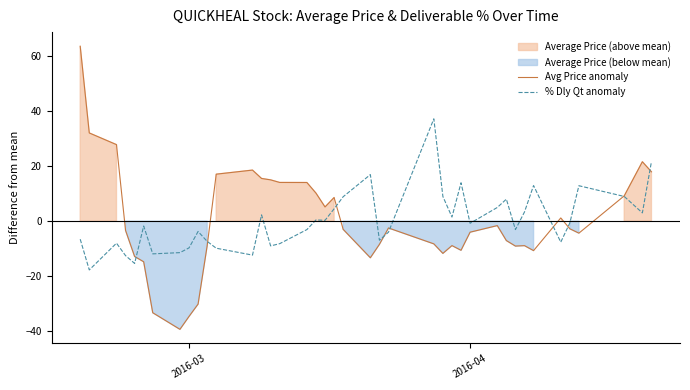

Reading left to right, extract all data points from this chart.

Avg Price anomaly: 63.7	32.1	27.9	-3.3	-12.8	-14.8	-33.3	-39.4	-34.7	-30.2	-9.0	17.1	18.6	15.6	15.1	14.1	14.1	10.2	5.2	8.6	-3.0	-13.3	-8.4	-2.5	-8.2	-11.7	-8.9	-10.6	-4.0	-1.6	-7.0	-9.1	-8.9	-10.7	1.2	-2.8	-4.3	9.2	21.7	18.0
% Dly Qt anomaly: -6.5	-17.7	-8.0	-12.5	-15.4	-1.7	-11.9	-11.4	-9.7	-3.7	-7.3	-9.8	-12.3	2.3	-9.0	-8.2	-3.0	0.5	0.3	4.5	8.9	17.0	-6.9	-4.0	37.3	9.0	1.5	14.0	-0.8	5.0	8.0	-3.1	3.4	13.0	-7.6	-0.6	12.9	9.0	3.0	21.7